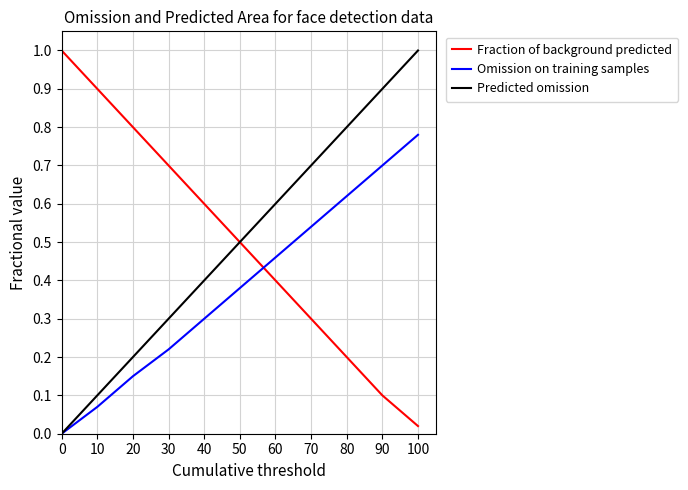

True or false: Omission on training samples has more than 2 interior local peaks.

False